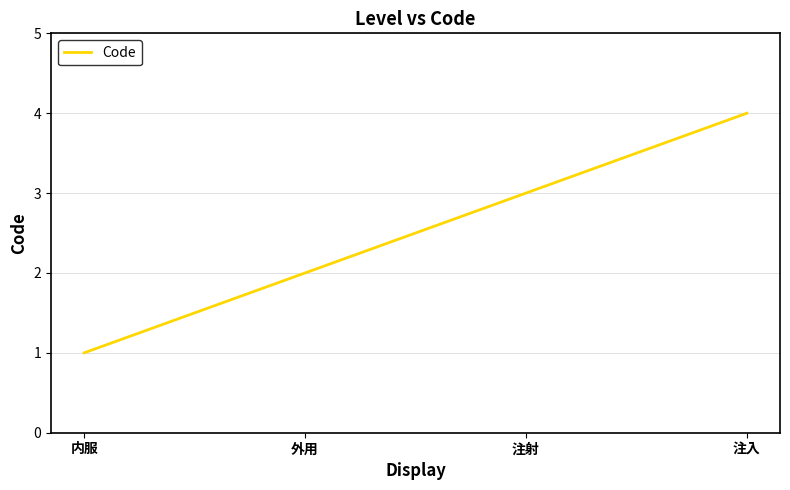

Reading left to right, transcribe all the data shown in this chart.

1	2	3	4